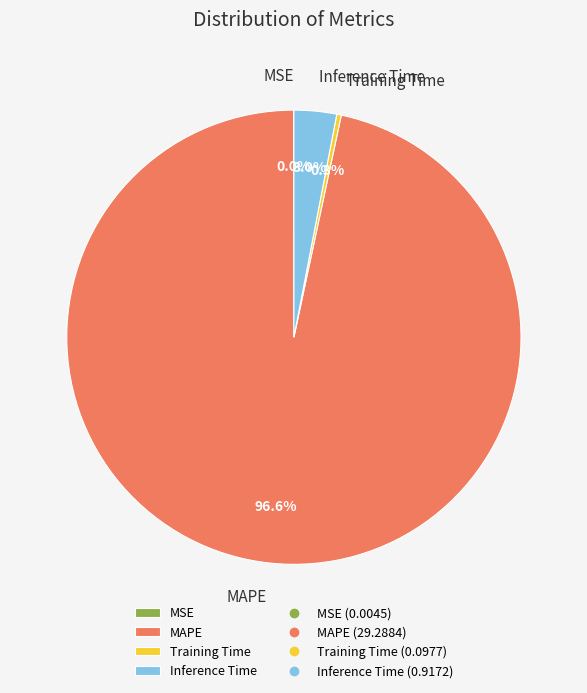

Does MAPE account for over 50% of the chart?

Yes